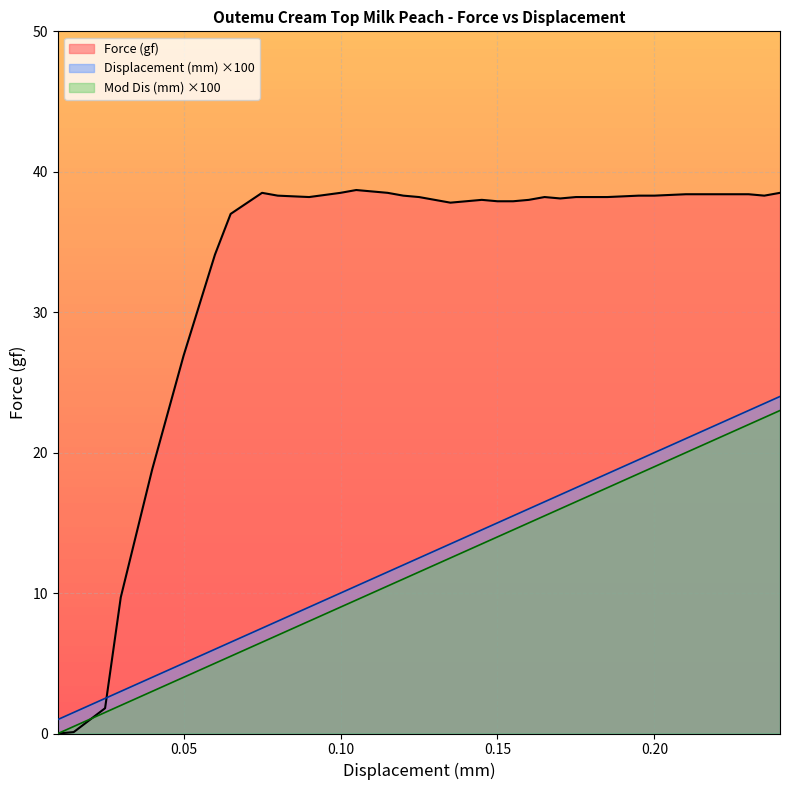

Which series has the widest spread of values?

Force (gf)